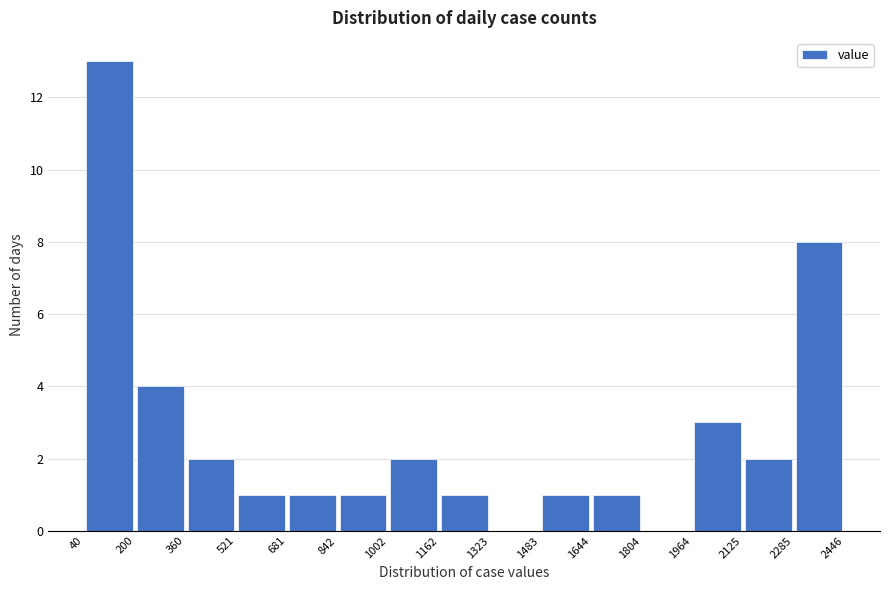

Reading left to right, transcribe this chart: for each bar, give the range it covers on the x-axis and its height. The values are not printed on the chart, so give them approximately, as read against the axis.

40 to 200: 13
200 to 360: 4
360 to 521: 2
521 to 681: 1
681 to 842: 1
842 to 1002: 1
1002 to 1162: 2
1162 to 1323: 1
1323 to 1483: 0
1483 to 1644: 1
1644 to 1804: 1
1804 to 1964: 0
1964 to 2125: 3
2125 to 2285: 2
2285 to 2446: 8